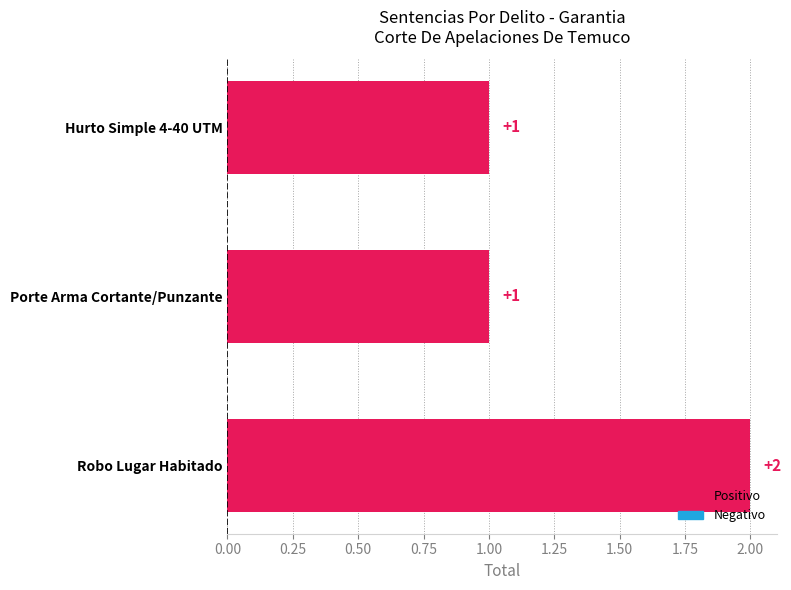

Between Porte Arma Cortante/Punzante and Robo Lugar Habitado, which is larger?

Robo Lugar Habitado